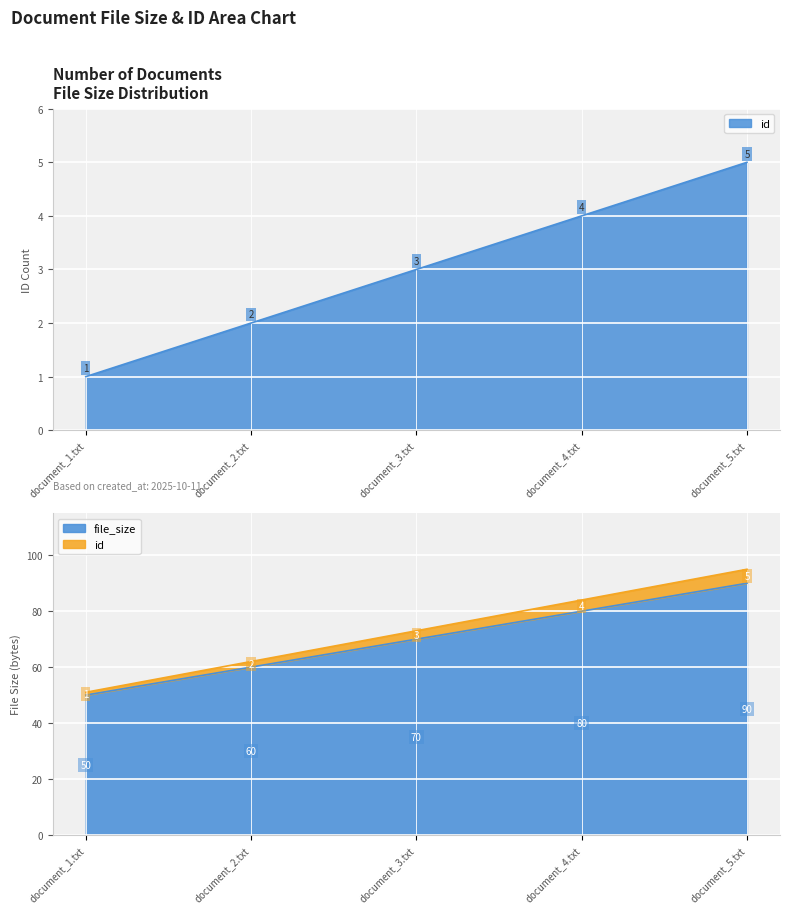

Where is id nearest to the value 3?

document_3.txt